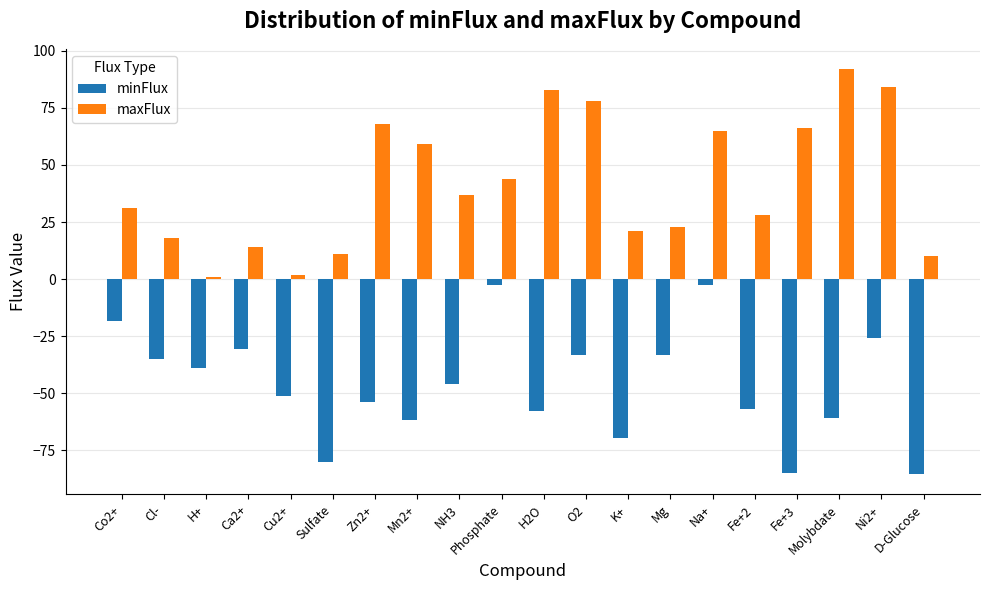

Read the maxFlux value at Molybdate.

92.0